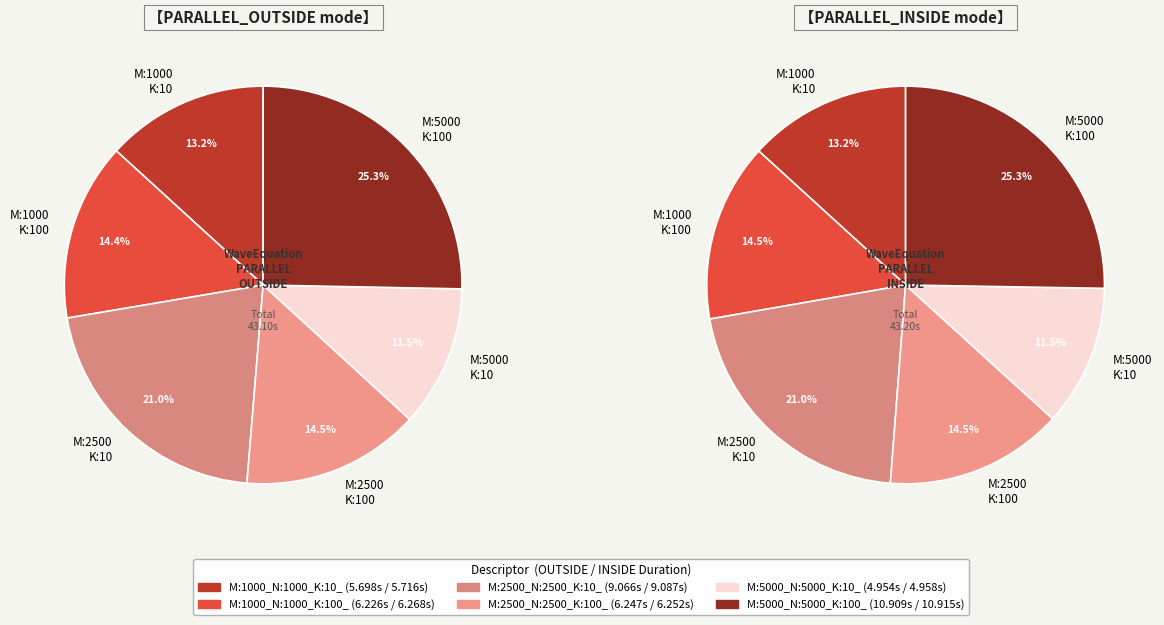

Which category has the smallest portion of the pie?

M:5000_N:5000_K:10_